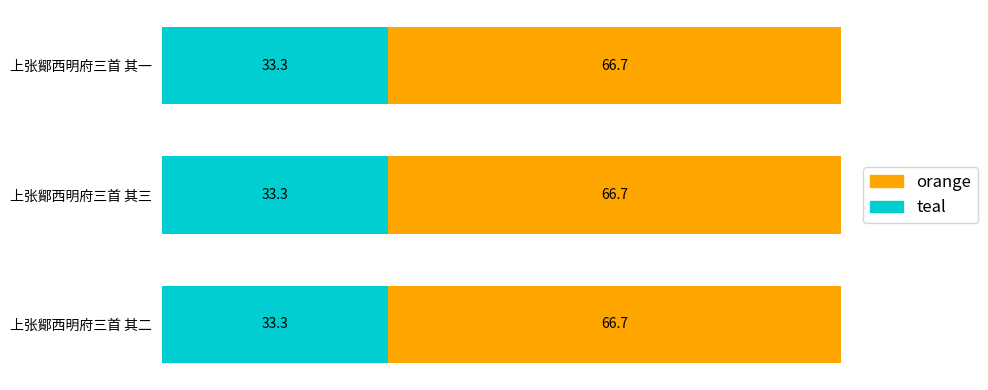

What is the total value across all series at 上张鄮西明府三首 其三?

100.0